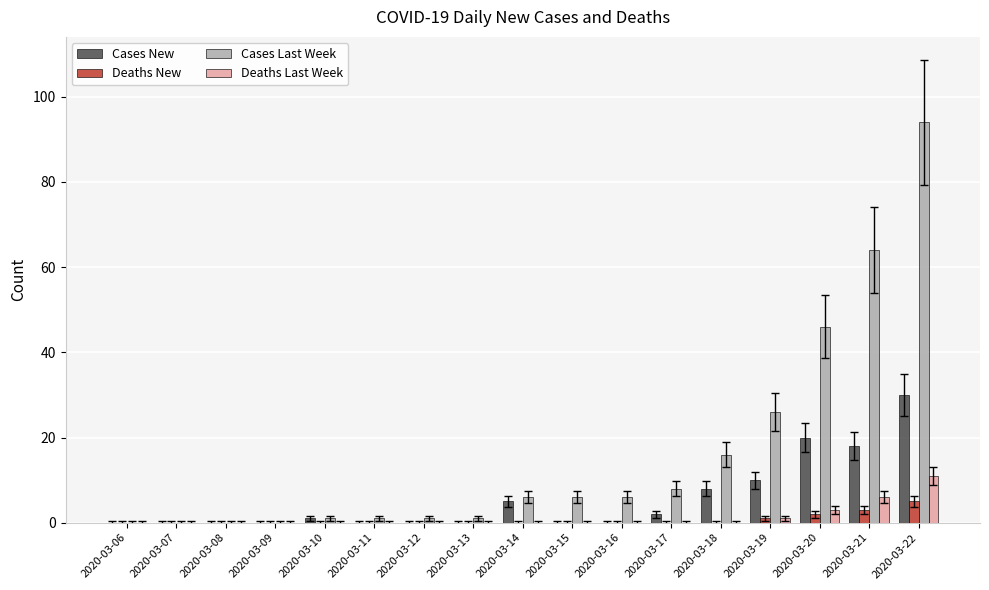

What is the sum of the Deaths Last Week values at 2020-03-22 and 2020-03-07?

11